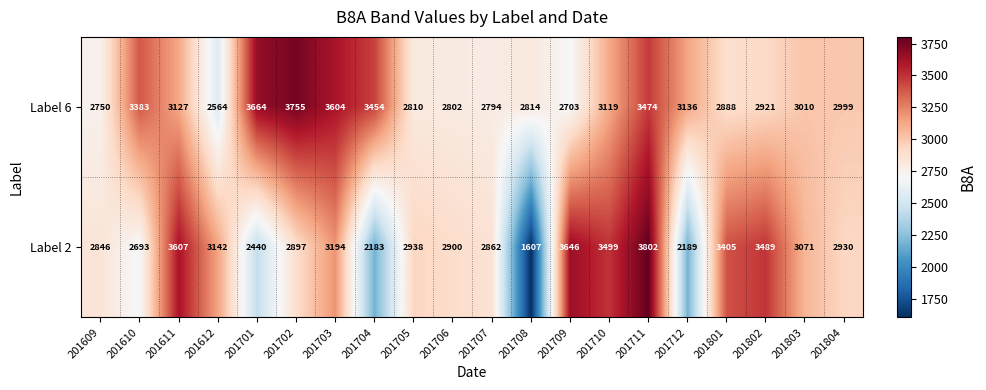

Which series has the widest spread of values?

Label 2